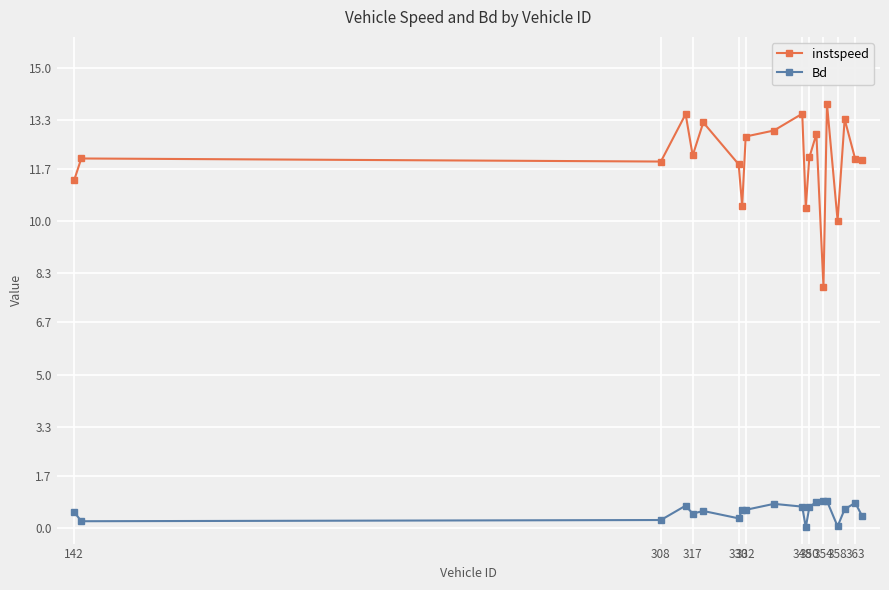

True or false: instspeed and Bd intersect in this chart.

False